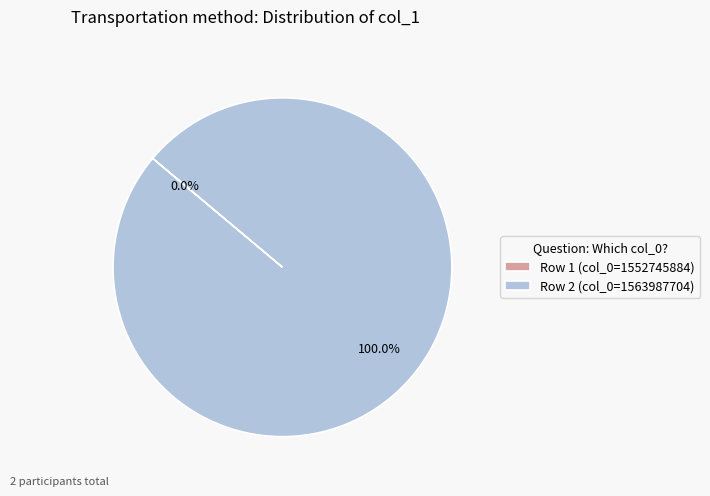

Is the sum of col_0 = 1563987704 and col_0 = 1552745884 greater than half?

Yes